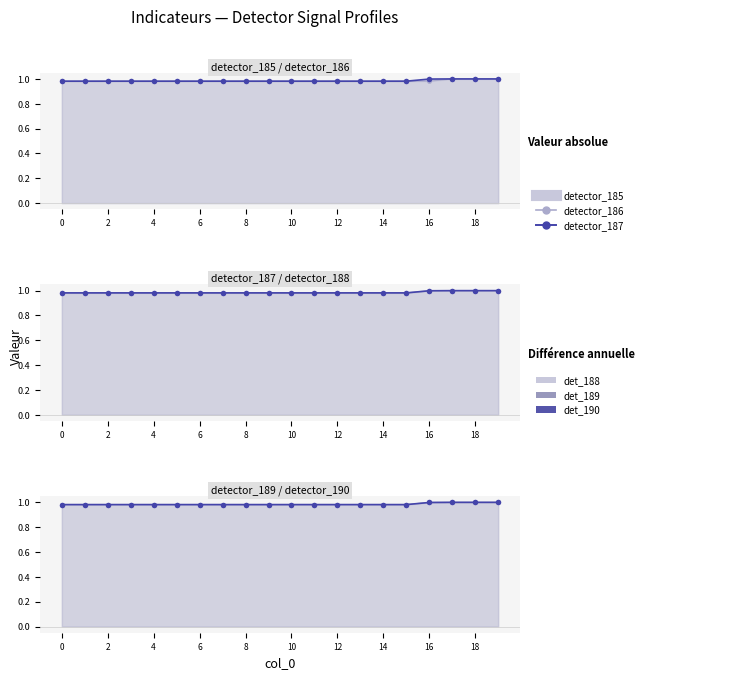

How many series are shown in this chart?

6